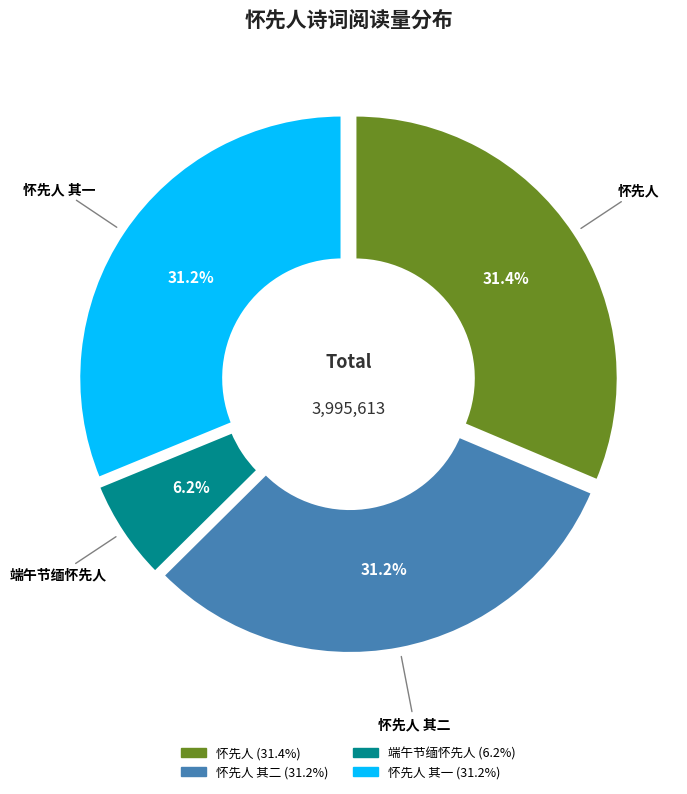

Is there any slice that represents more than half of the pie?

No